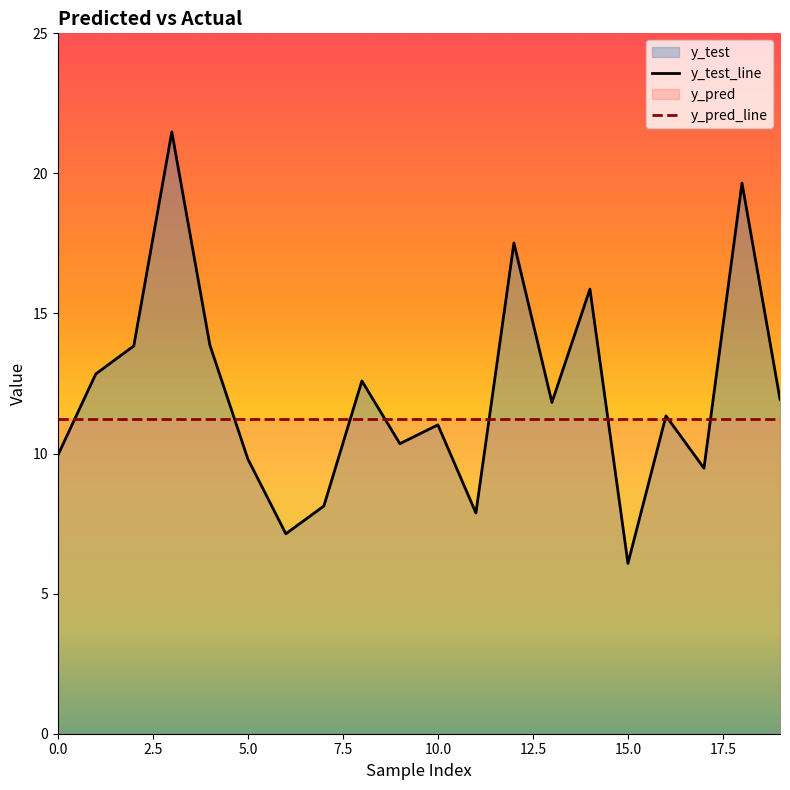

Between 11 and 18, which is larger?

18